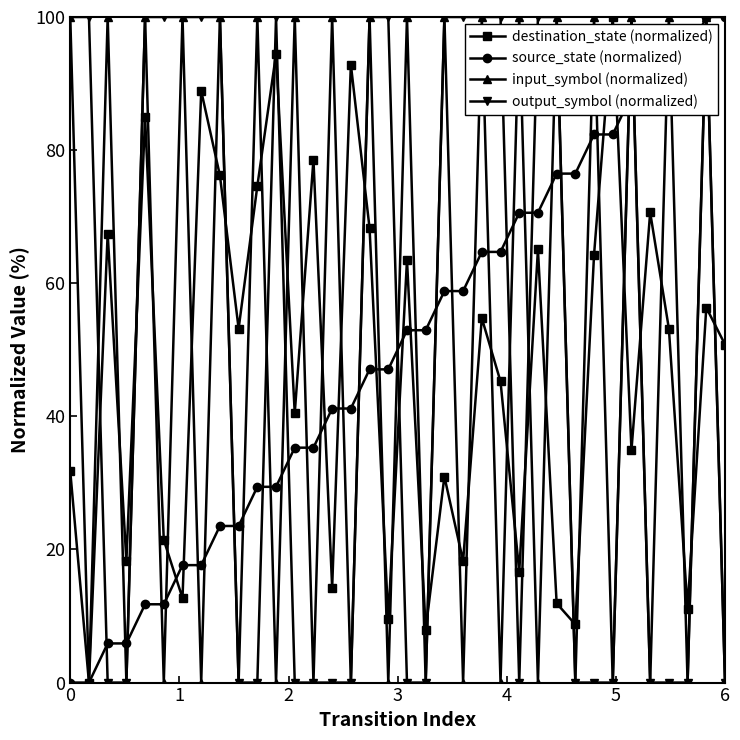

True or false: source_state (normalized) and destination_state (normalized) cross at least once.

True